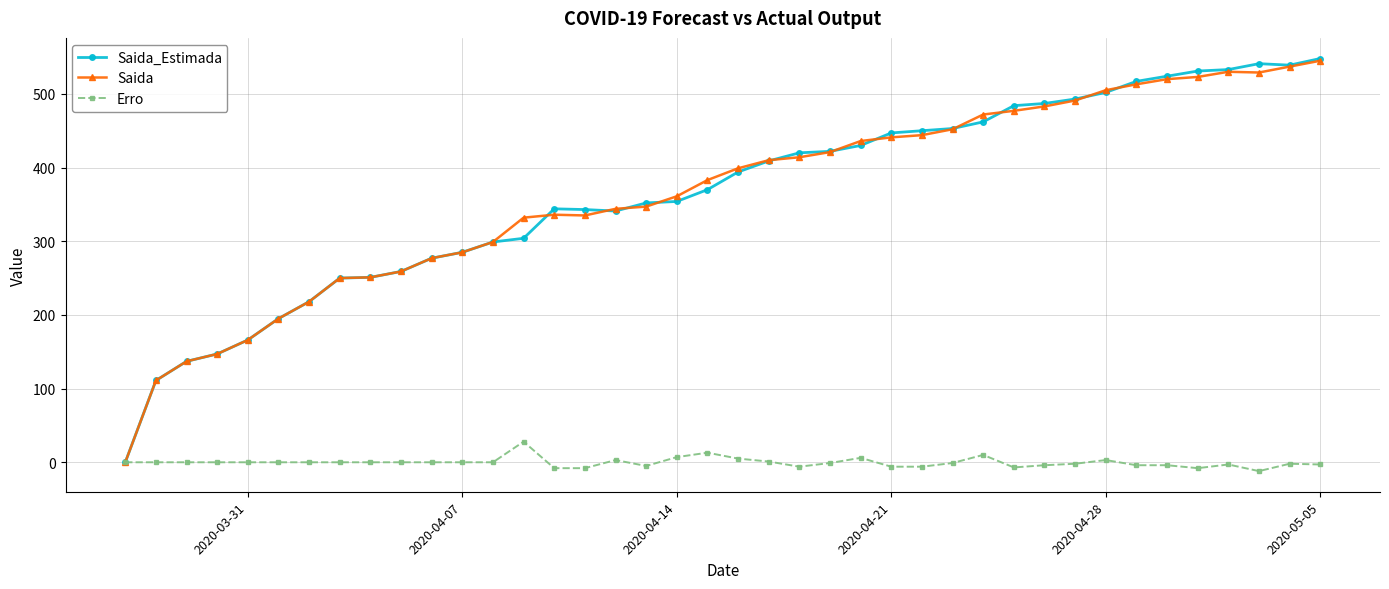

What is the highest value of the Saida series?

545